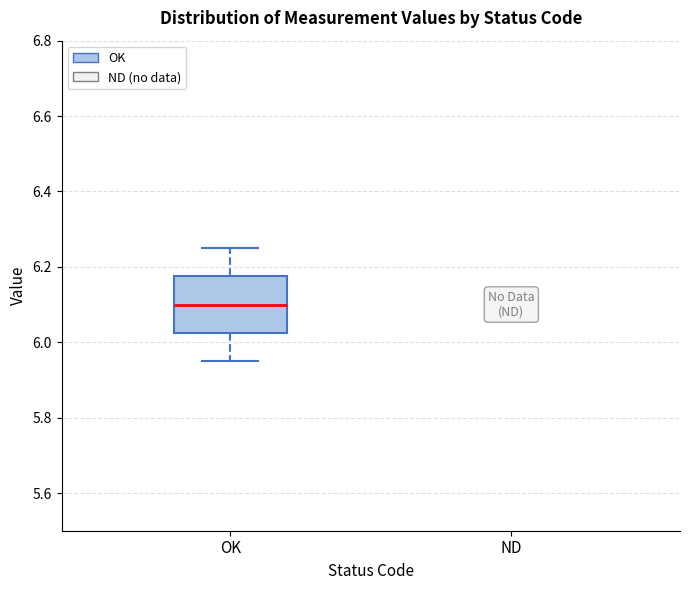

Read this box plot against the y-axis: the position of the median line, the range covered by the box, and the ends of both whiskers. The values are not printed on the chart, so give them approximately, as read against the axis.

median 6.10, box 6.02 to 6.18, whiskers 5.96 to 6.26